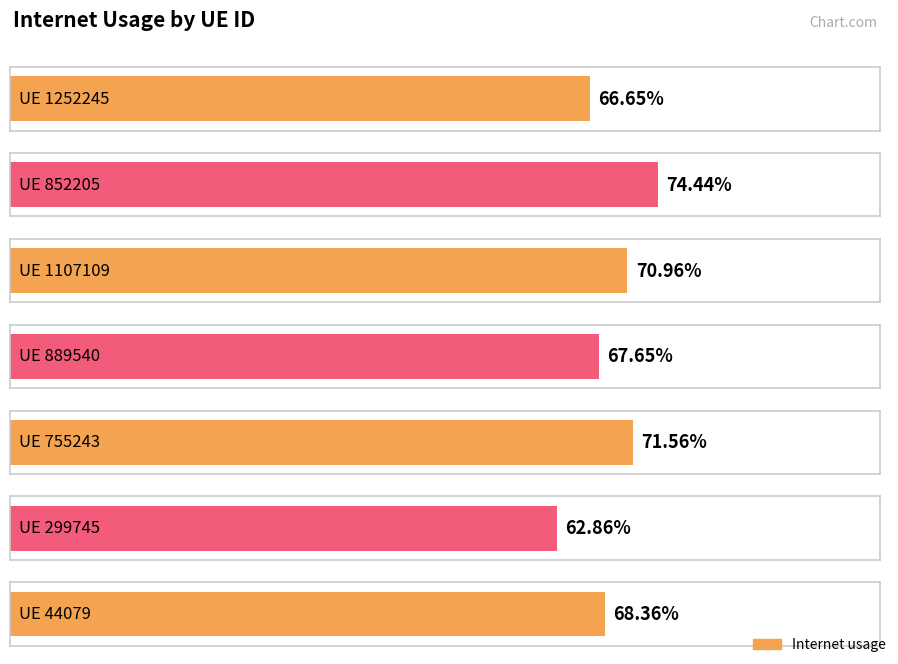

At which category does the chart reach its peak across all series?

852205